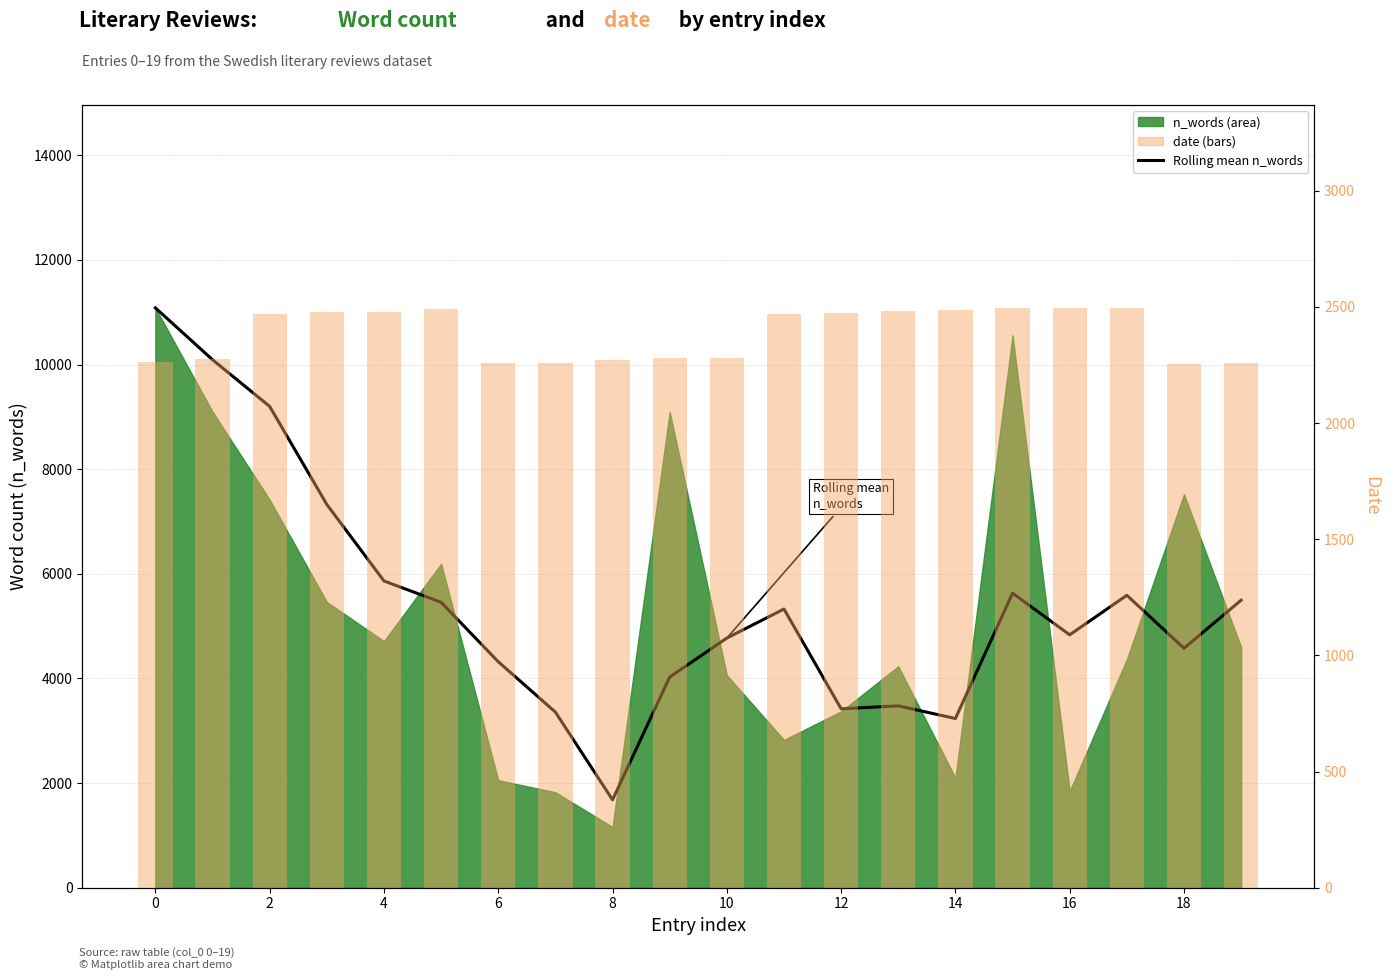

What is the difference between the second highest and second lowest values in the Rolling mean n_words series?

6857.7